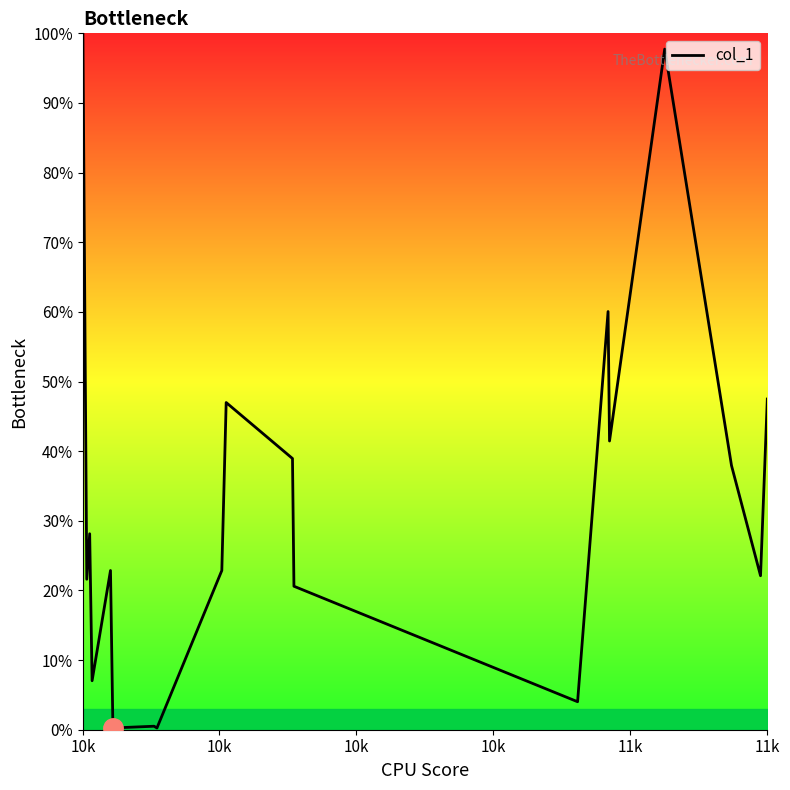

What is the maximum value shown in the chart?

100.0